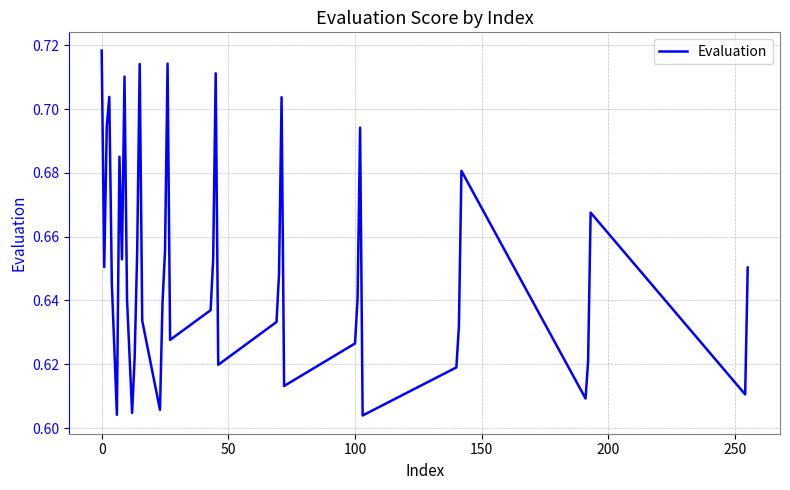

How many lines are shown in the chart?

1